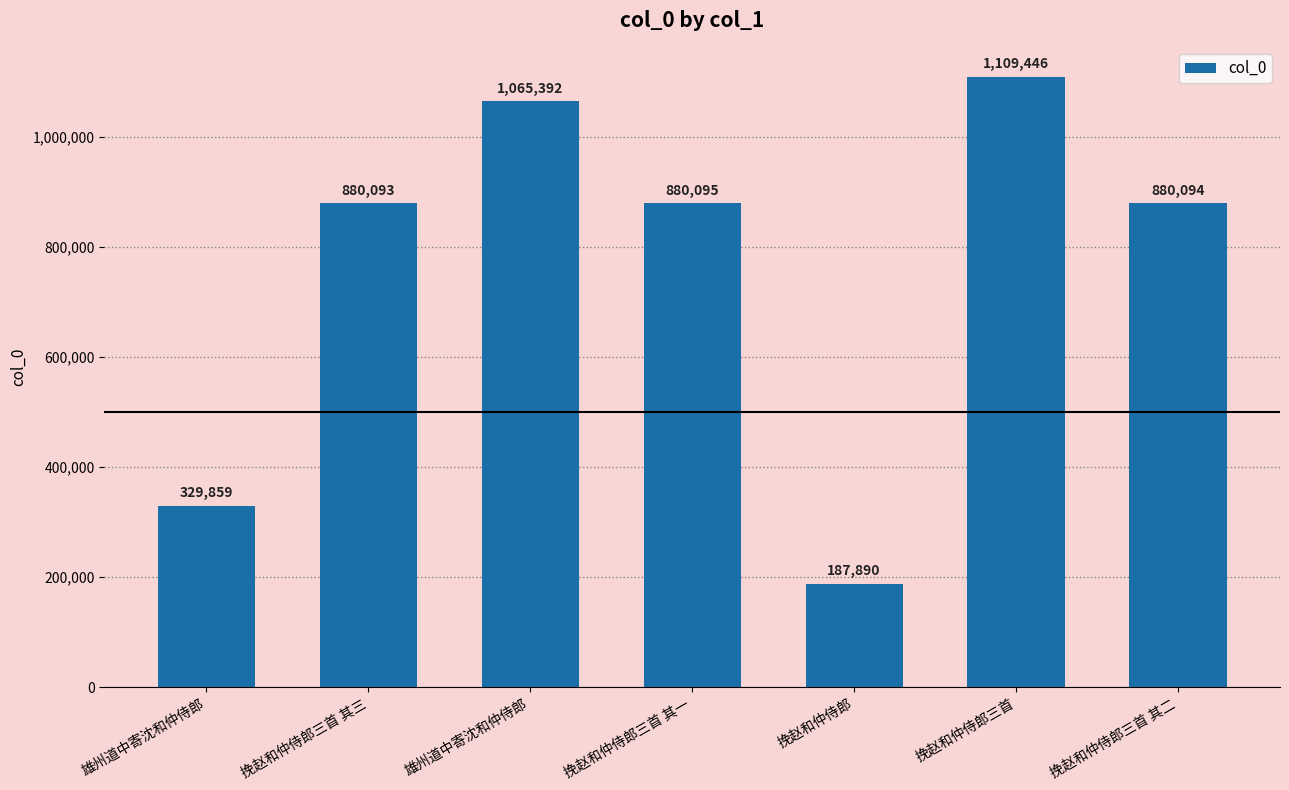

How many bars are there in total?

7